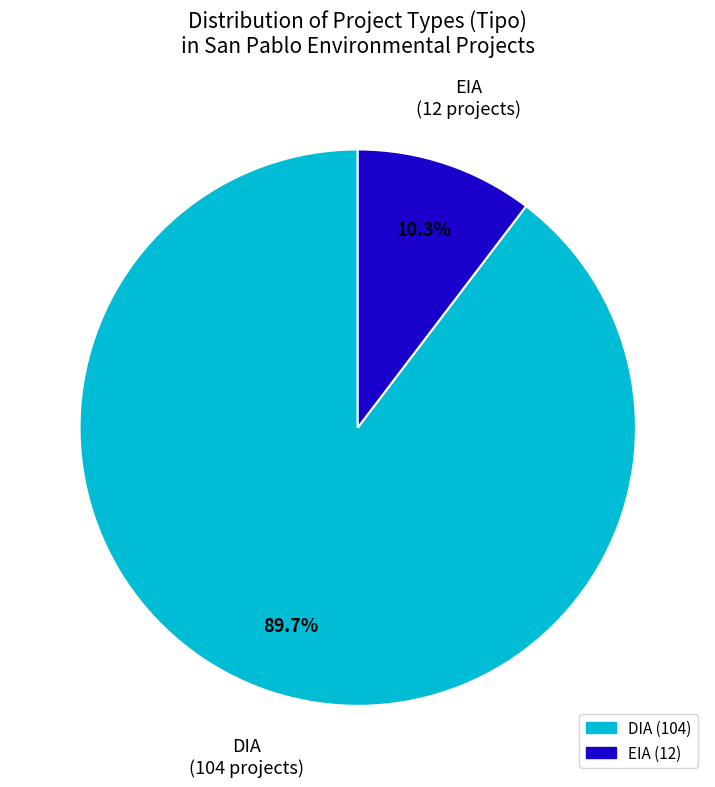

To the nearest percent, what is the average slice percentage?

50%